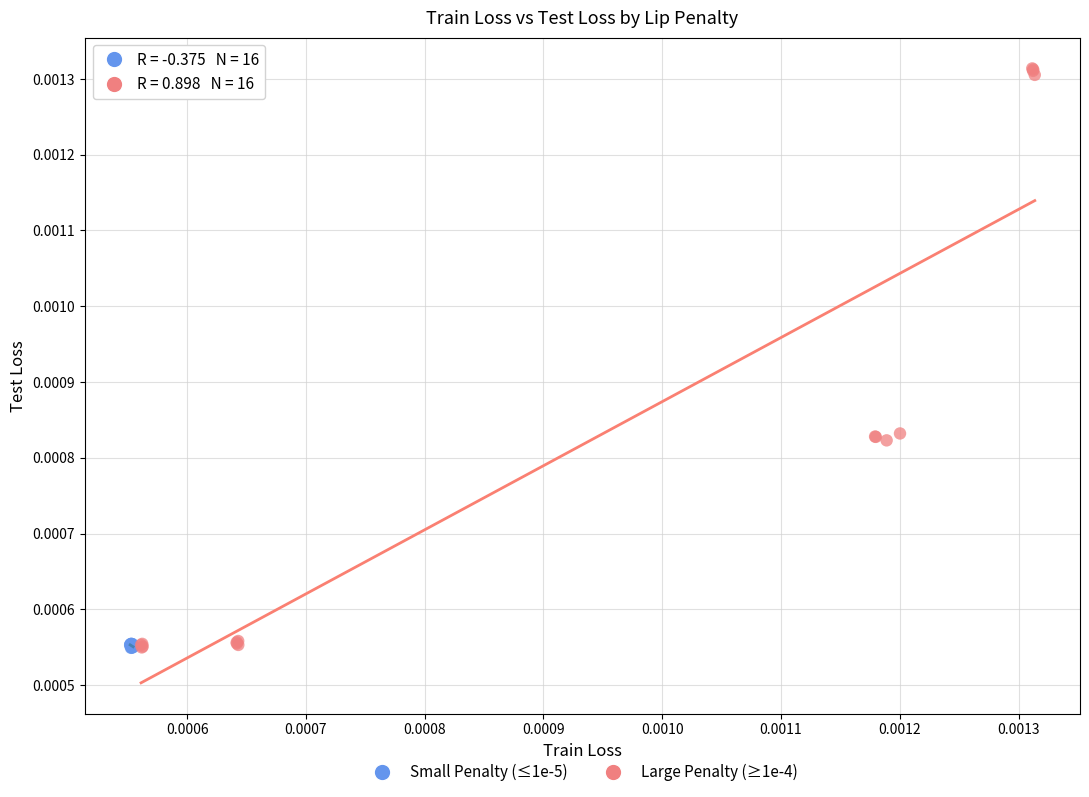

What are all the series names shown in the legend?

Small Penalty (≤1e-5), Large Penalty (≥1e-4)